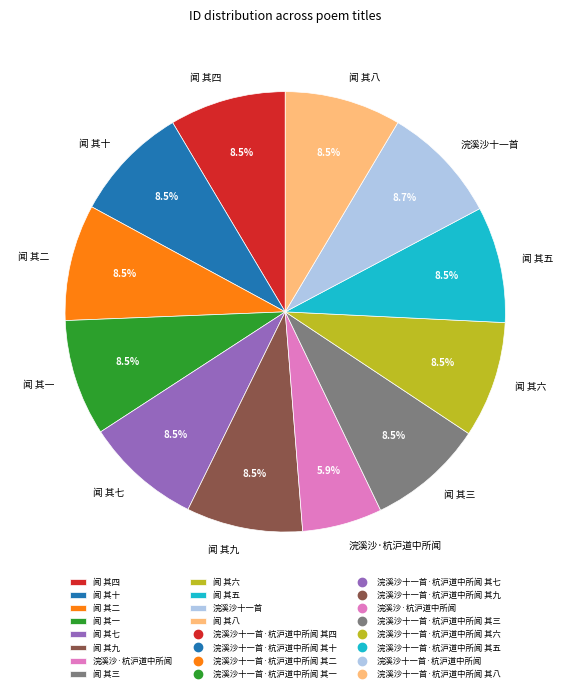

The 浣溪沙·杭沪道中所闻 slice represents 6% of the pie. True or false?

True